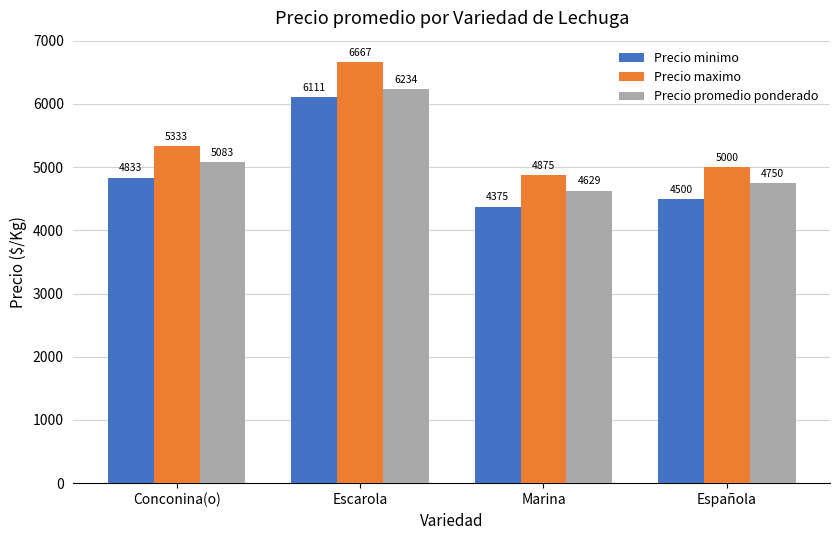

What is the maximum value shown in the chart?

6667